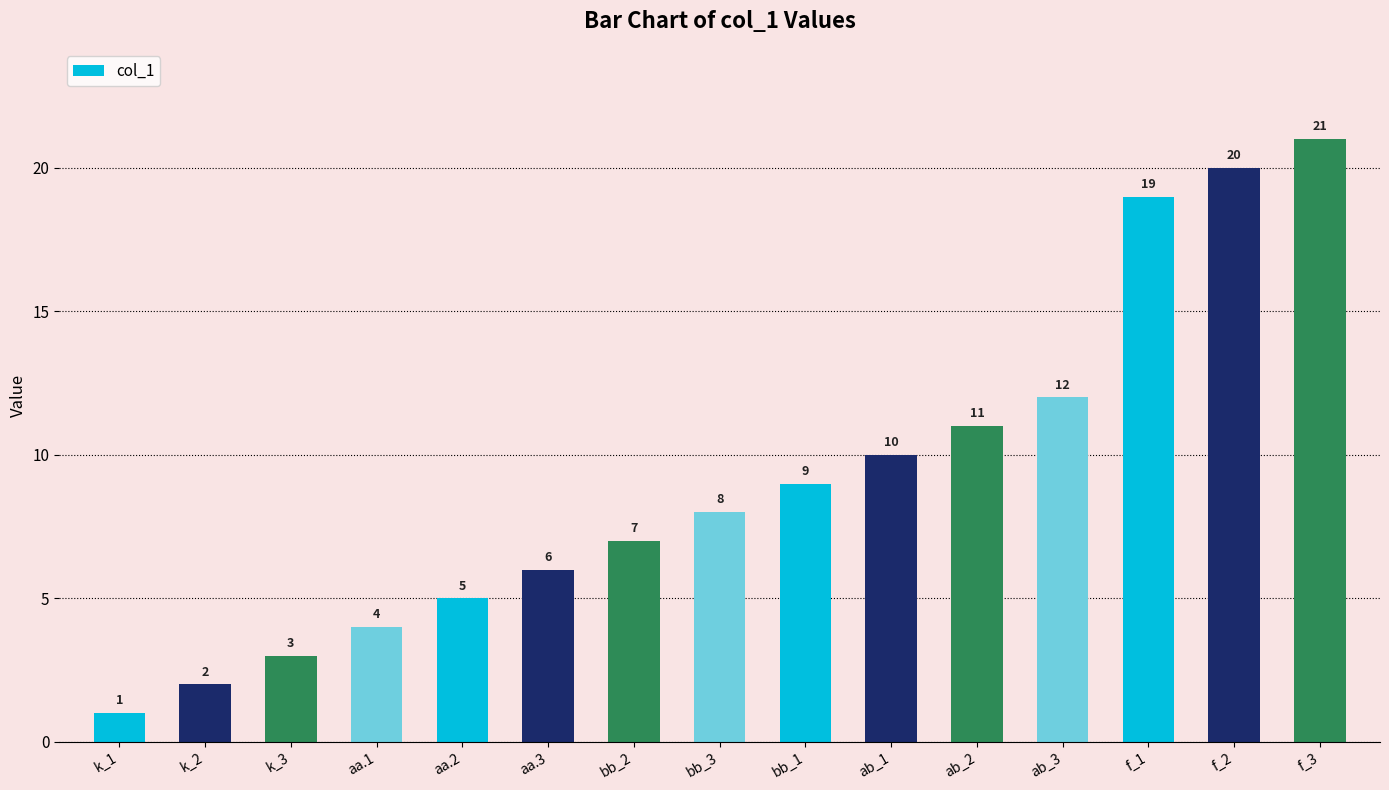

At which label is the value closest to 11?

ab_2